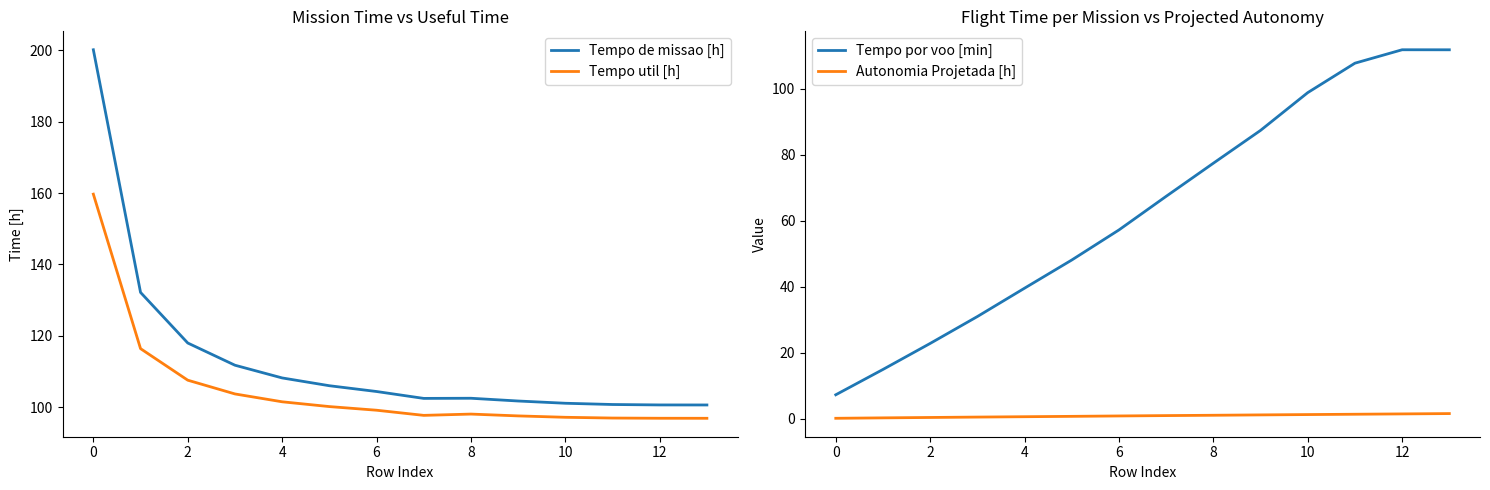

What is the sum of all Tempo util [h] values?

1470.1